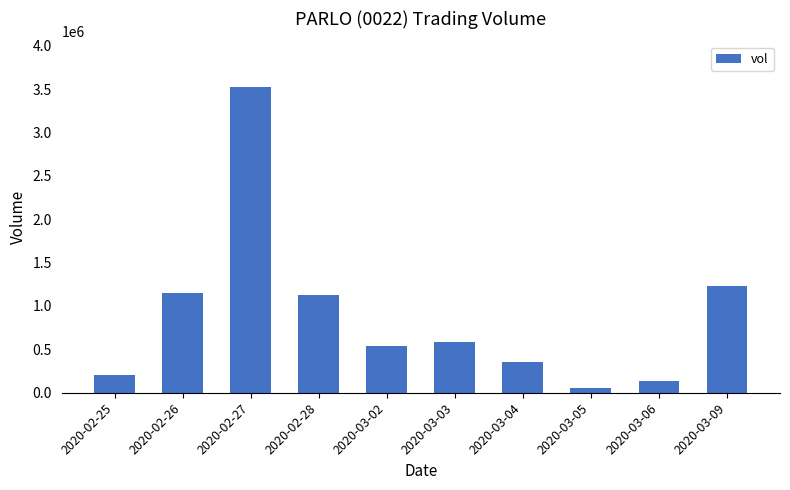

Where does the data first go above 579600?

2020-02-26